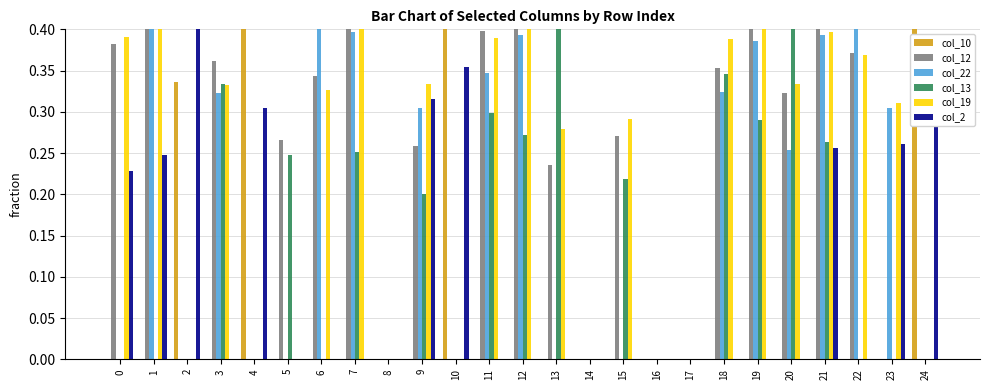

How many values in the col_22 series exceed 0?

13